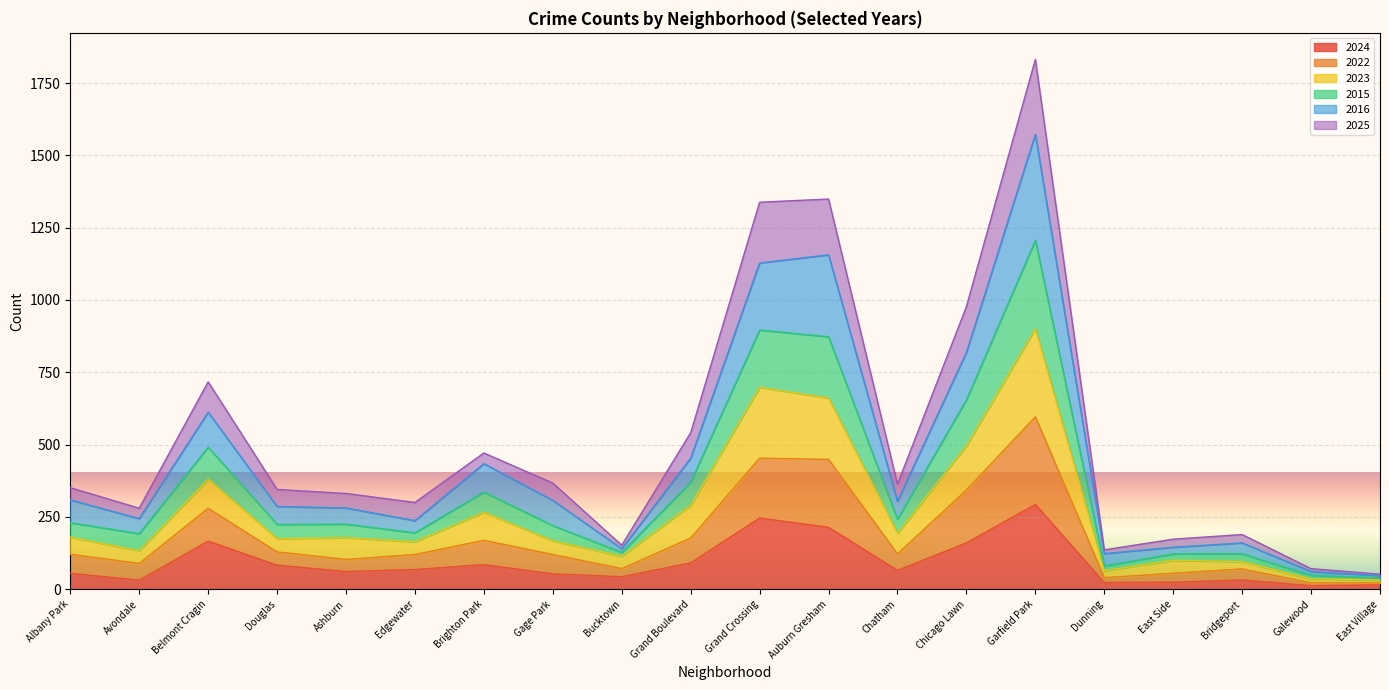

Count the number of data series in this chart.

6